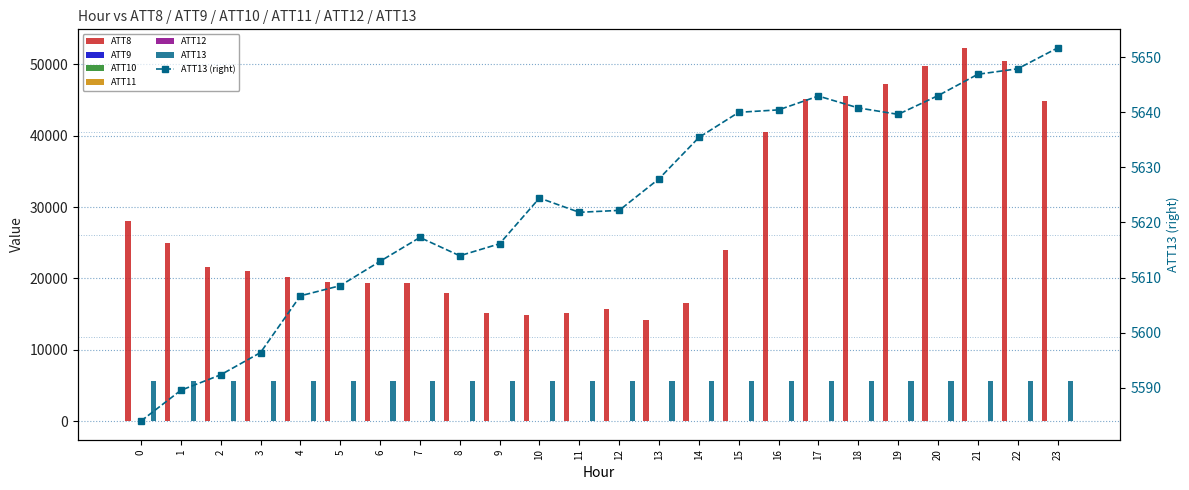

The ATT12 series shows 0.9 at 8. True or false?

False